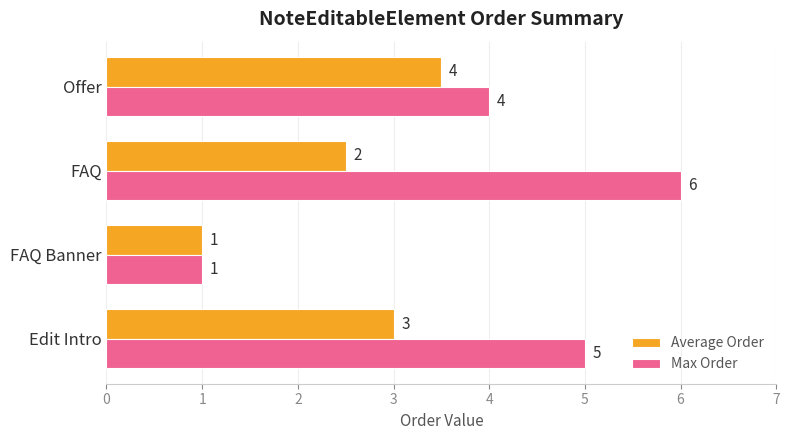

Which series has the largest total across all categories?

Max Order